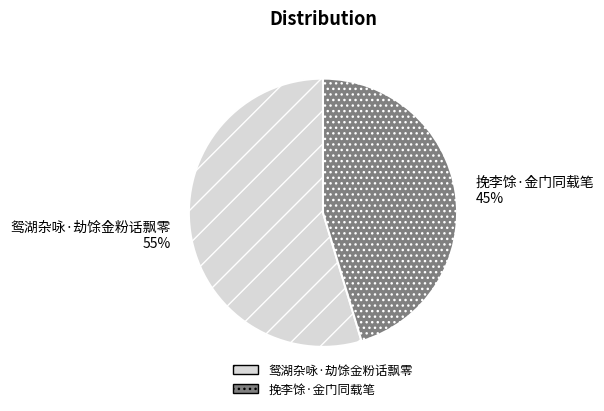

True or false: 鸳湖杂咏·劫馀金粉话飘零 accounts for 44% of the total.

False